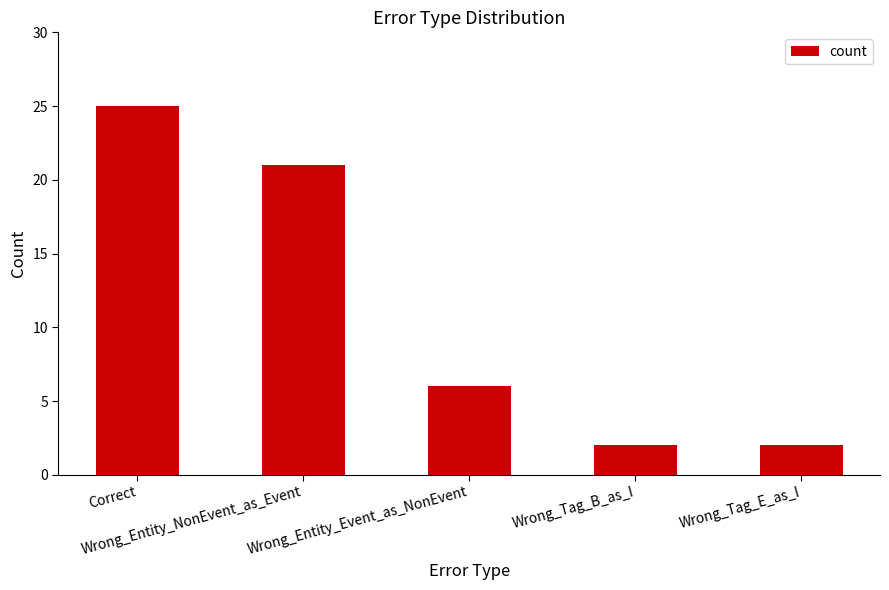

What position from the right is Correct?

5